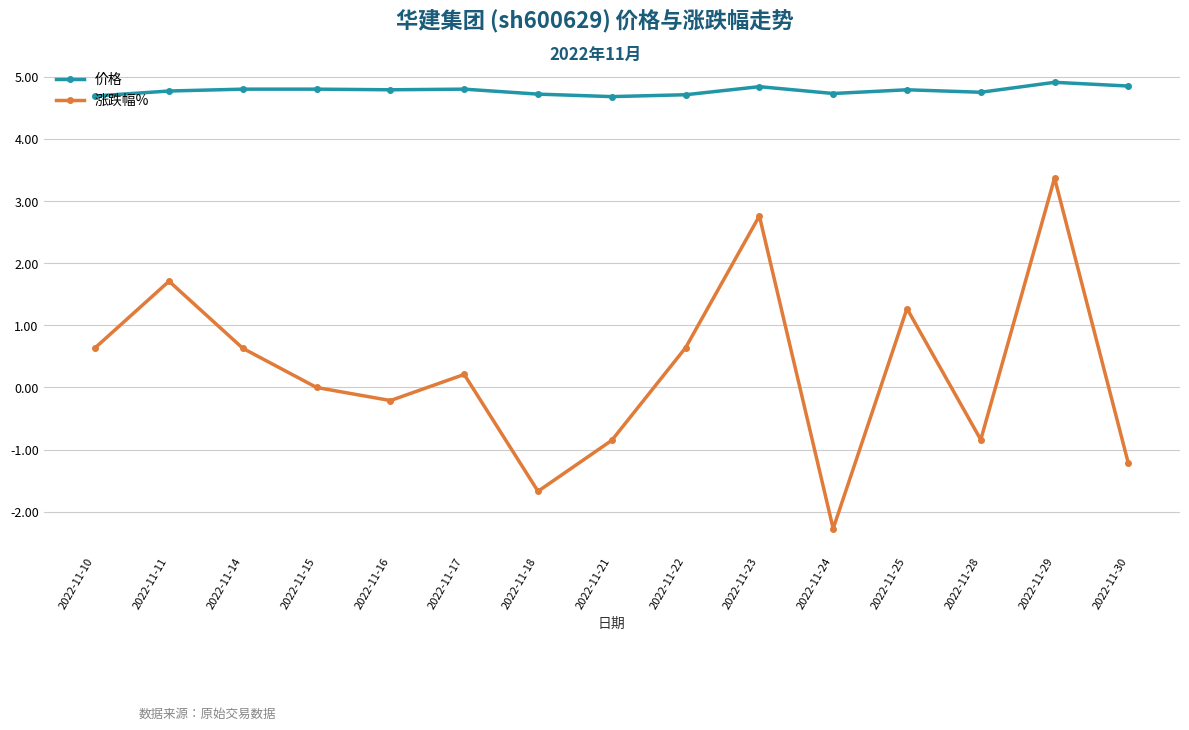

What is the minimum value for 价格?

4.7